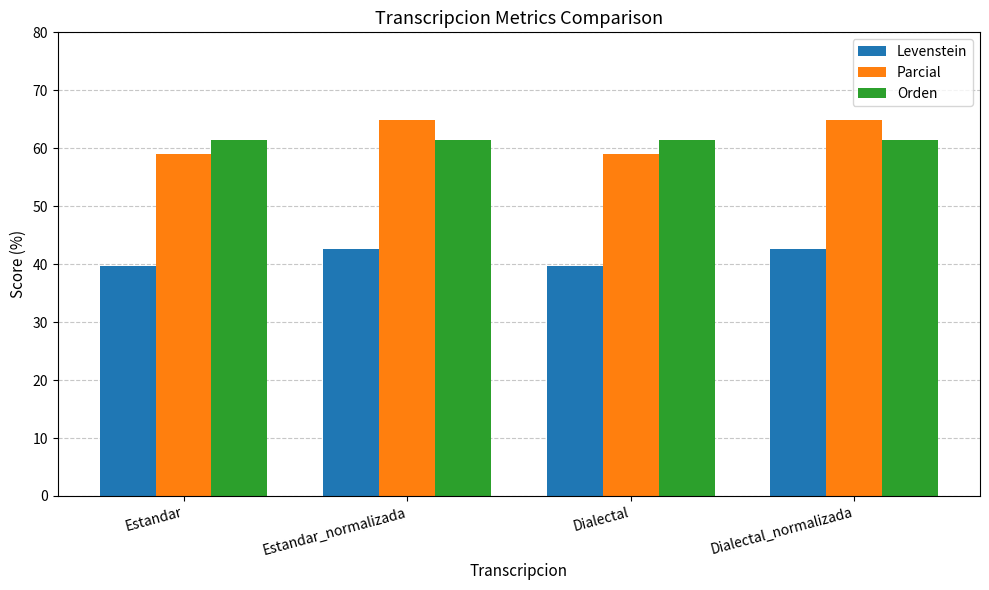

Between Estandar and Dialectal_normalizada, which series saw the biggest shift?

Parcial